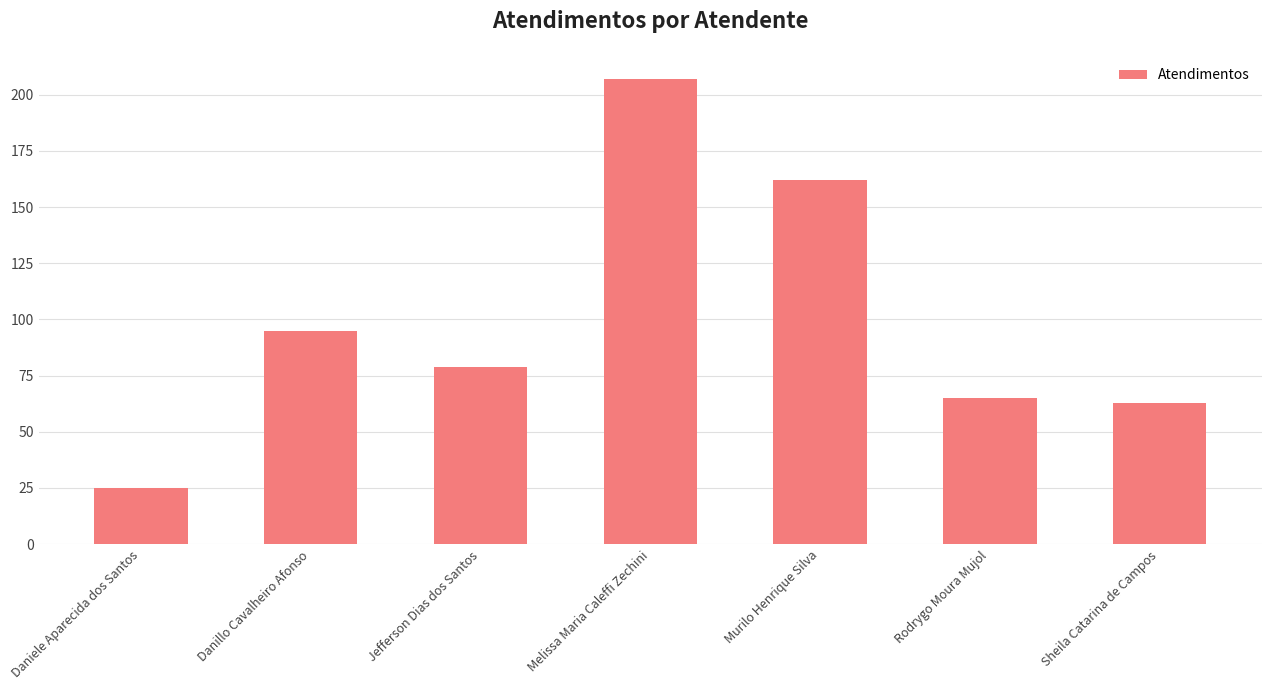

What is the label of the 3rd bar from the right?

Murilo Henrique Silva